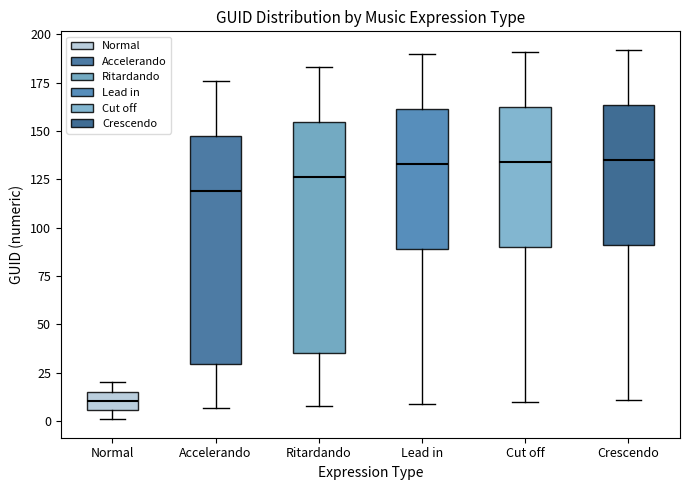

Reading left to right, read every box against the y-axis: the position of its median line, the range the box covers, and the ends of its whiskers. The values are not printed on the chart, so give them approximately, as read against the axis.

Normal: median 10, box 5 to 15, whiskers 0 to 20
Accelerando: median 120, box 30 to 150, whiskers 5 to 175
Ritardando: median 125, box 35 to 155, whiskers 10 to 185
Lead in: median 135, box 90 to 160, whiskers 10 to 190
Cut off: median 135, box 90 to 165, whiskers 10 to 190
Crescendo: median 135, box 90 to 165, whiskers 10 to 190